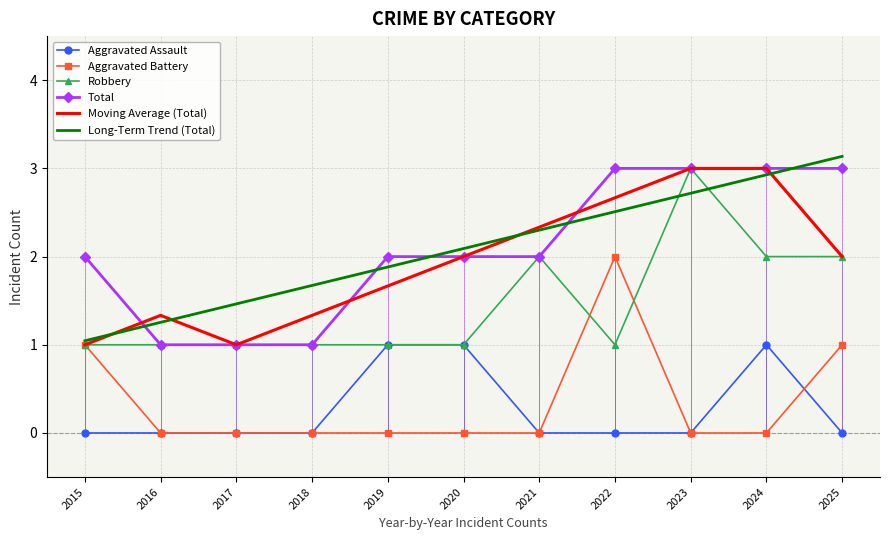

Is the value of Total at 2020 greater than the value of Aggravated Battery at 2025?

Yes